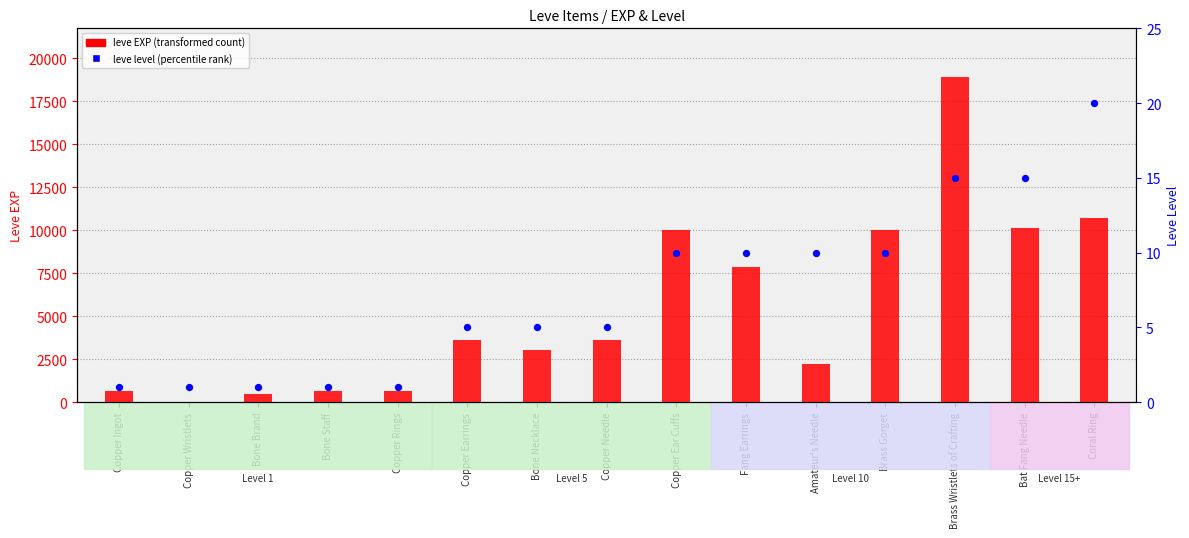

Which series has the largest Y range (max minus min)?

leve EXP